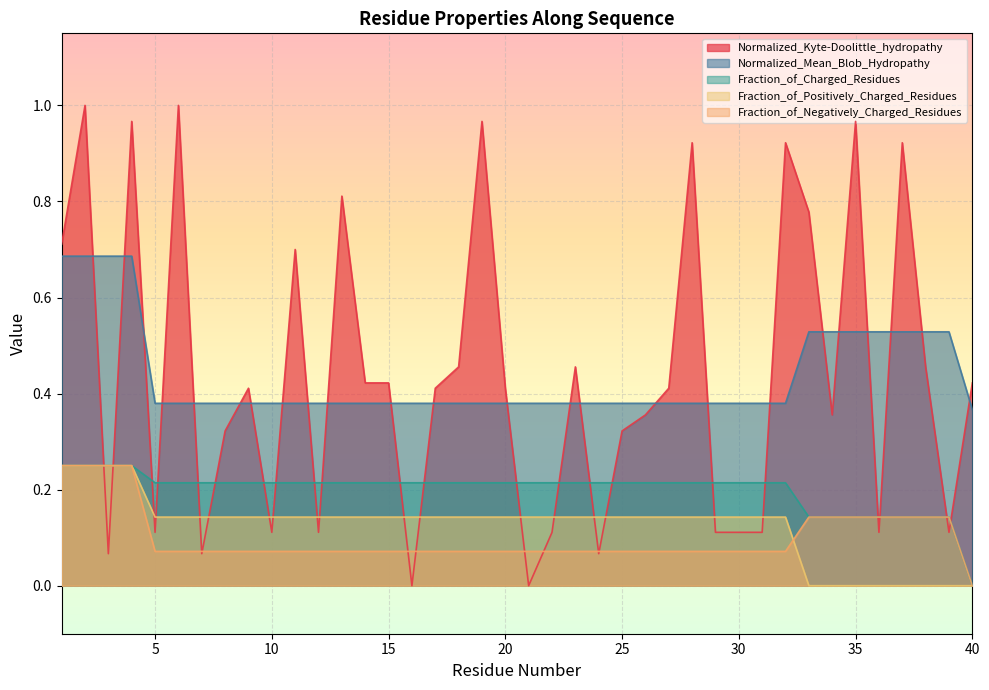

What is the average value of the Fraction_of_Charged_Residues series?

0.2